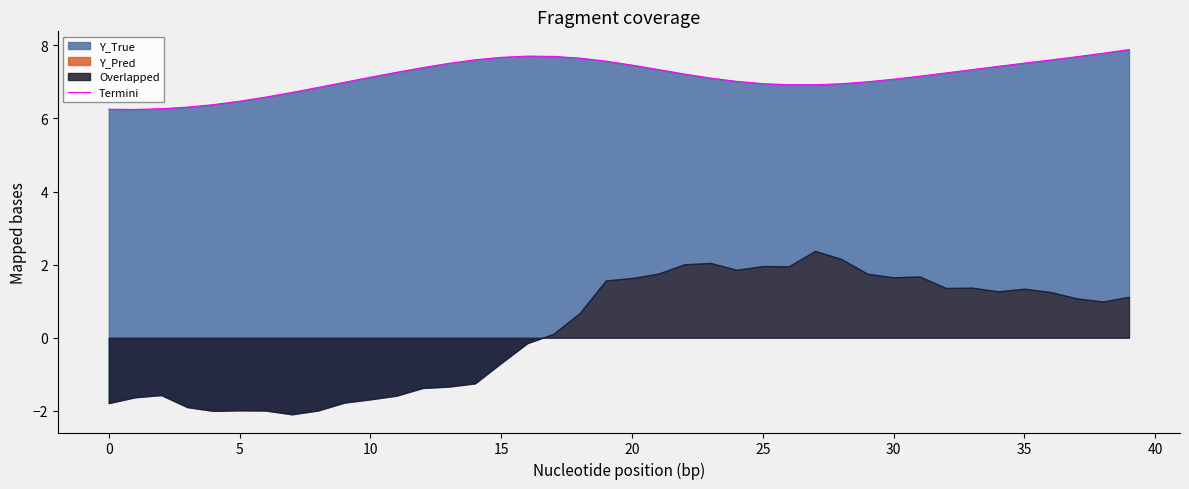

What is the difference between the maximum and minimum values?

1.6